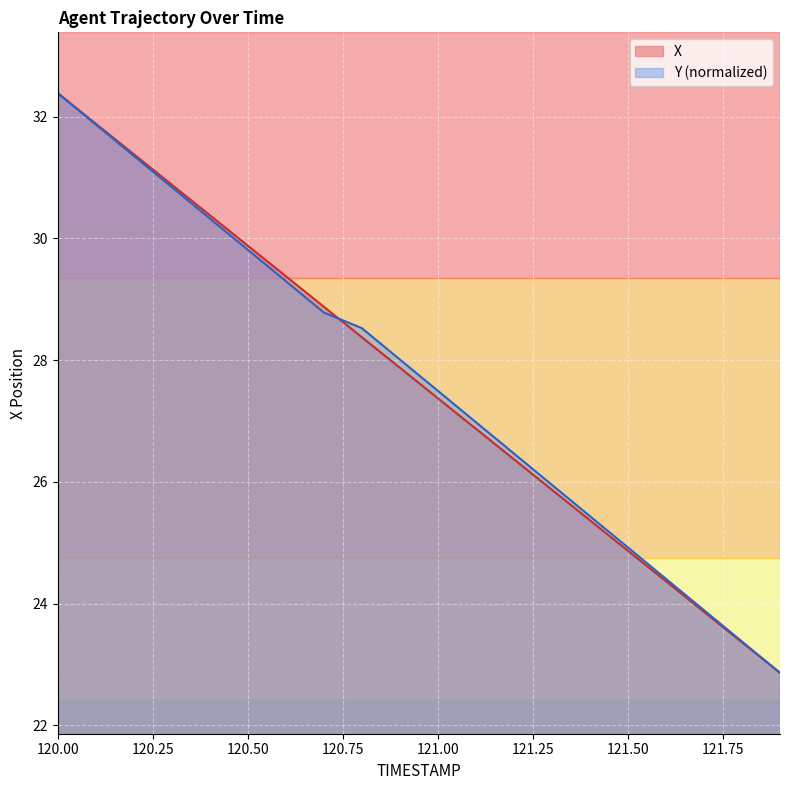

How many lines are shown in the chart?

2